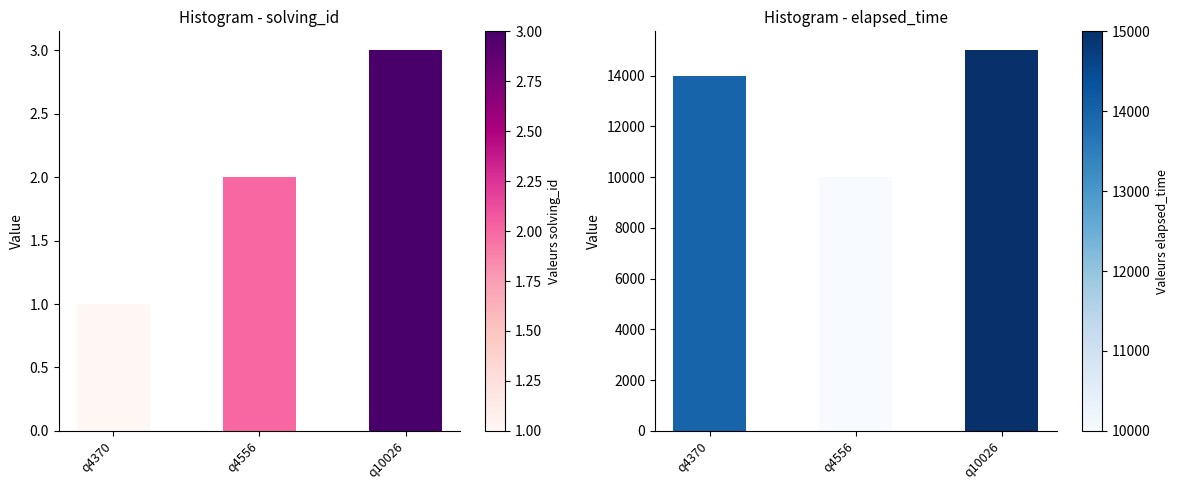

Reading right to left, what are all the values shown in this chart?

solving_id: 3	2	1
elapsed_time: 15000	10000	14000